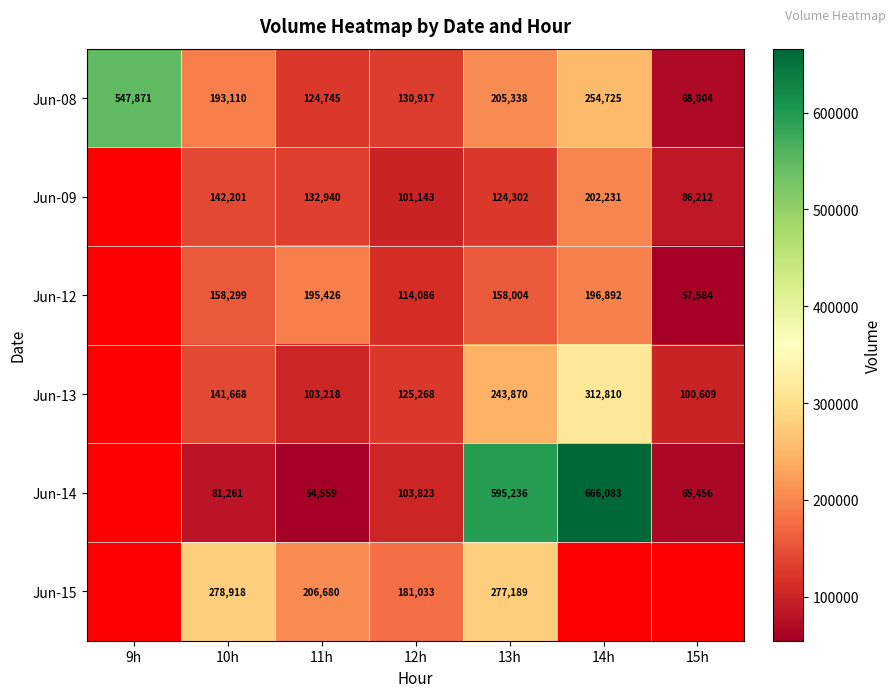

At which category does the chart reach its minimum across all series?

11h